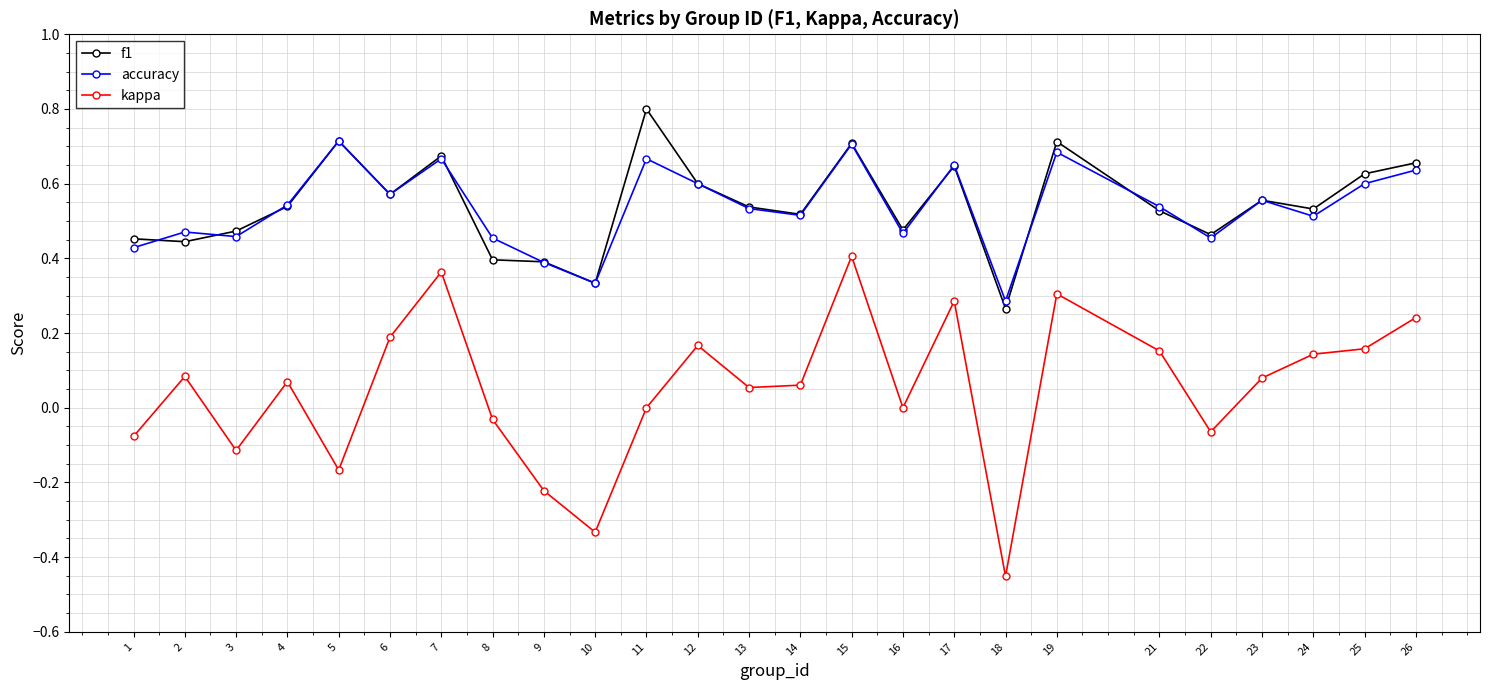

How many distinct data groups are displayed?

3